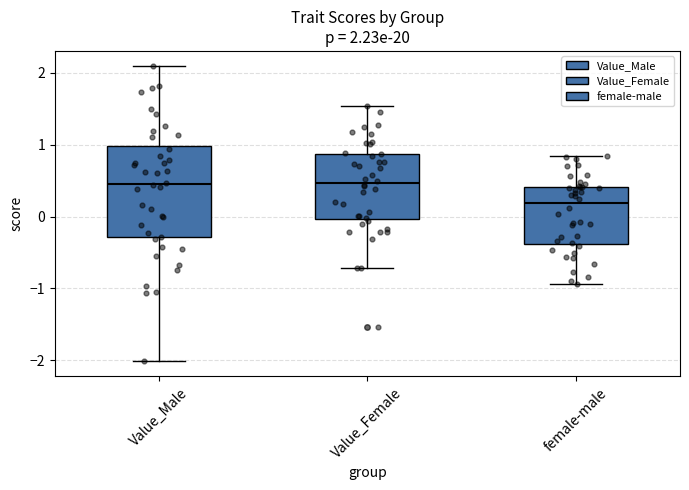

Comparing the boxes themselves (not the whiskers), which one is the tallest?

Value_Male